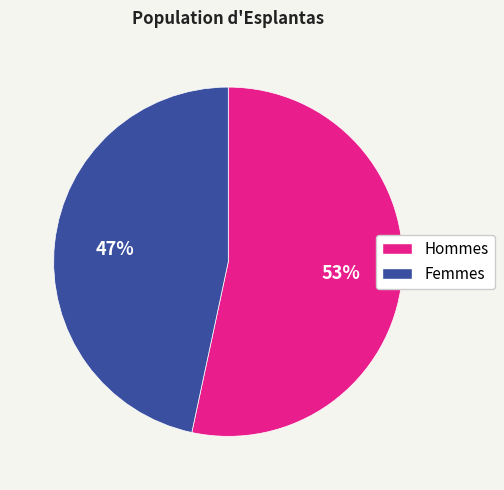

To the nearest percent, what is the average slice percentage?

50%